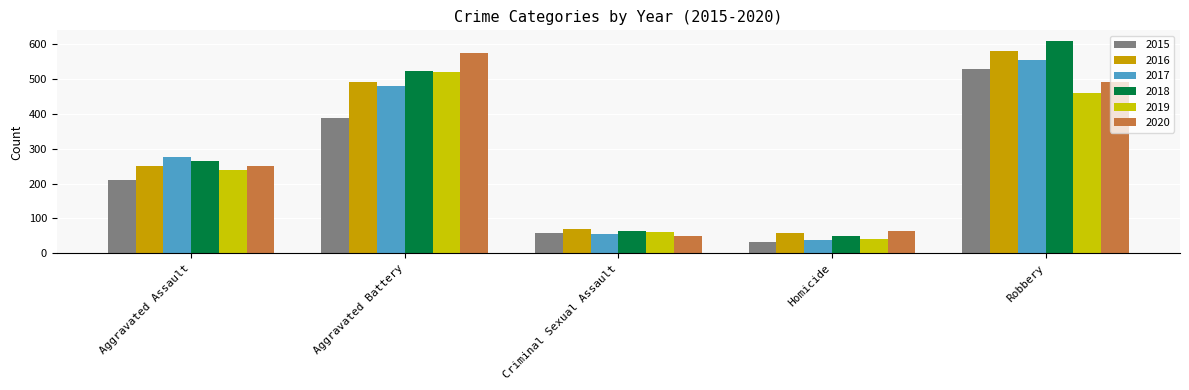

True or false: 2015 has a value of 32 at Homicide.

True